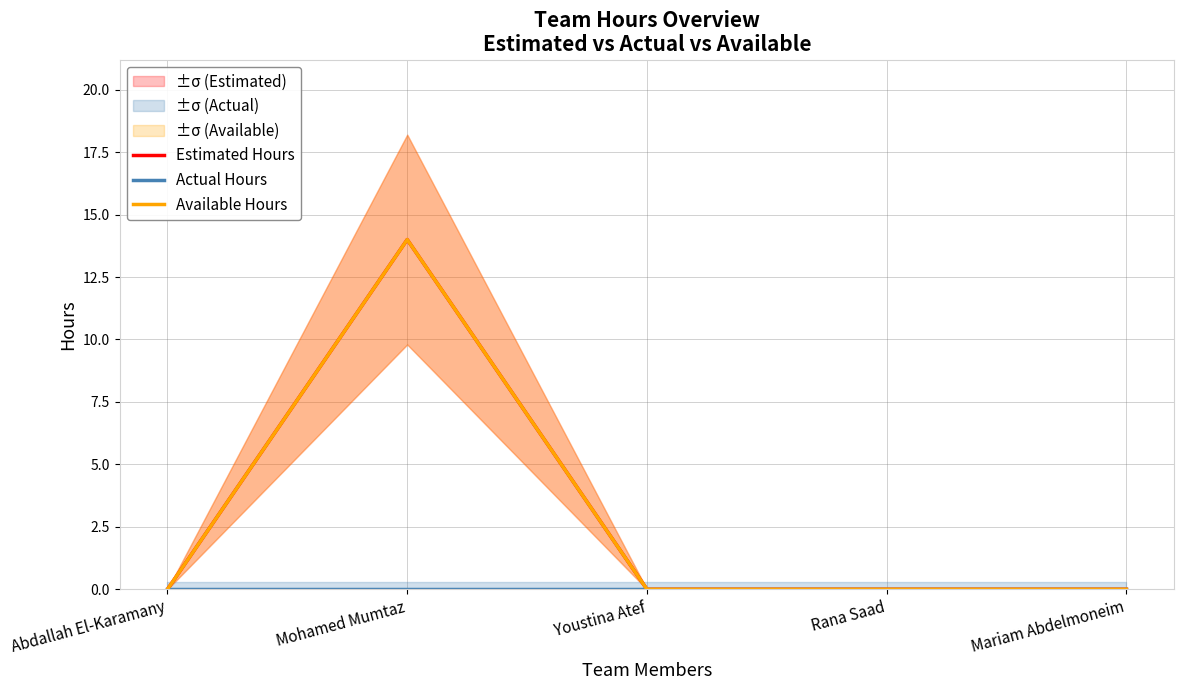

How many series are shown in this chart?

3